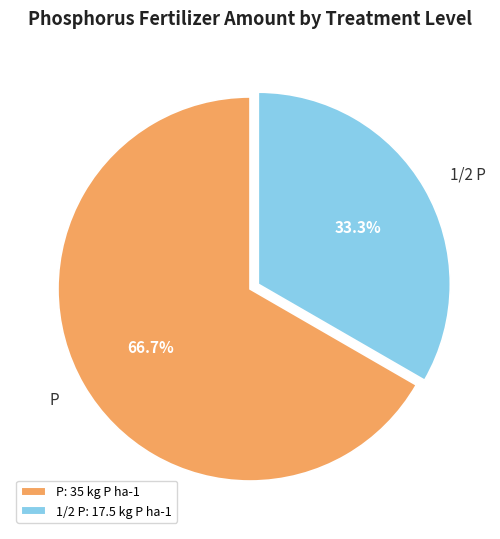

How much of the chart is everything except P?

33.3%